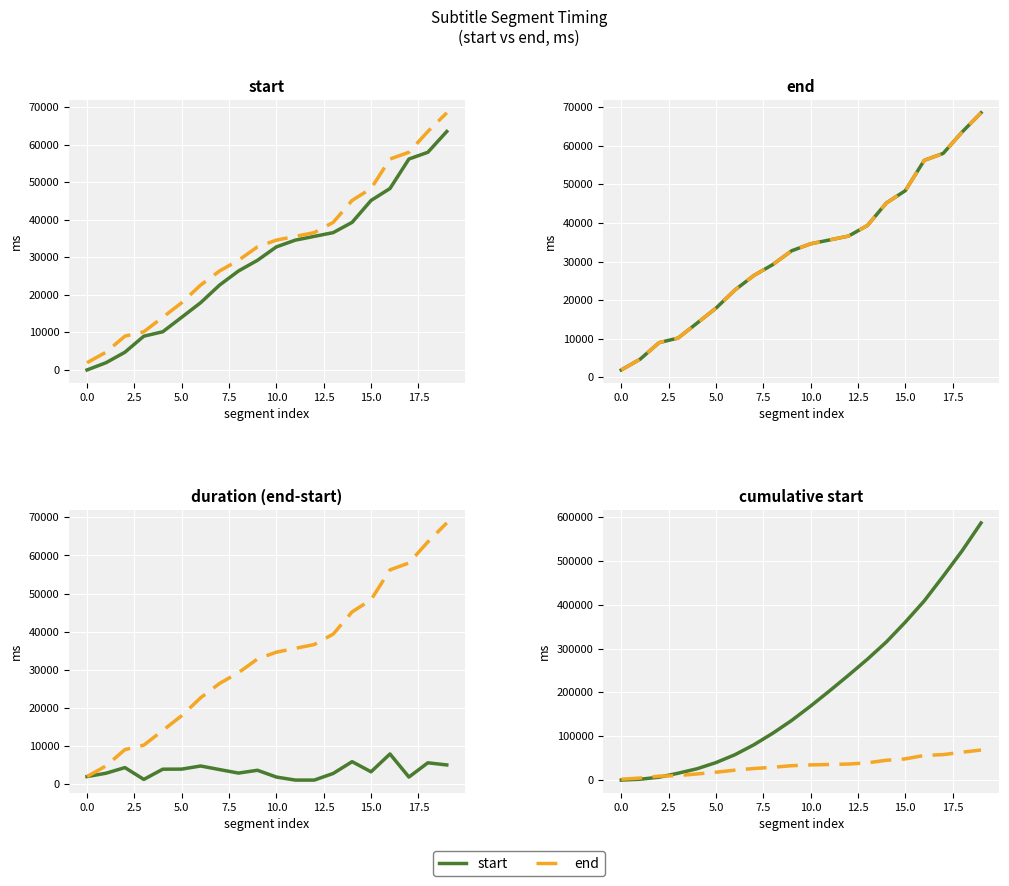

Where do end and start first cross each other?

2.5 and 5.0